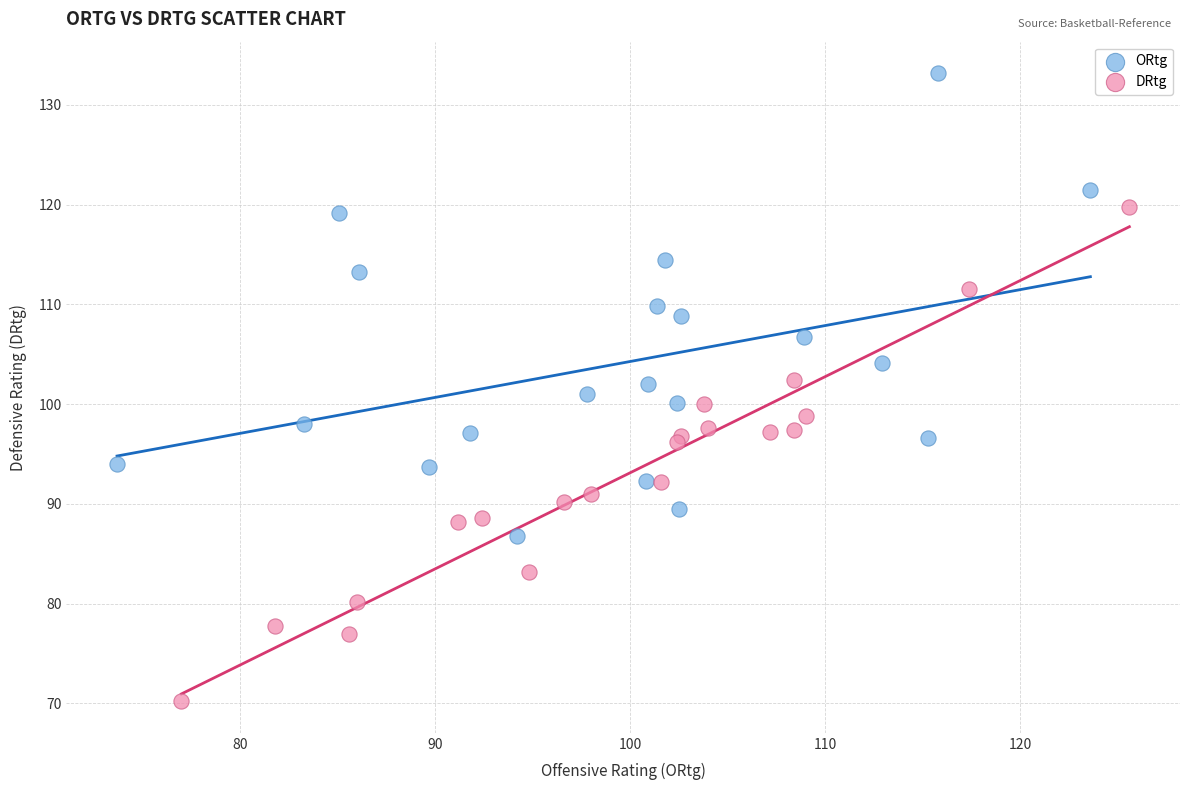

What are all the series names shown in the legend?

ORtg, DRtg